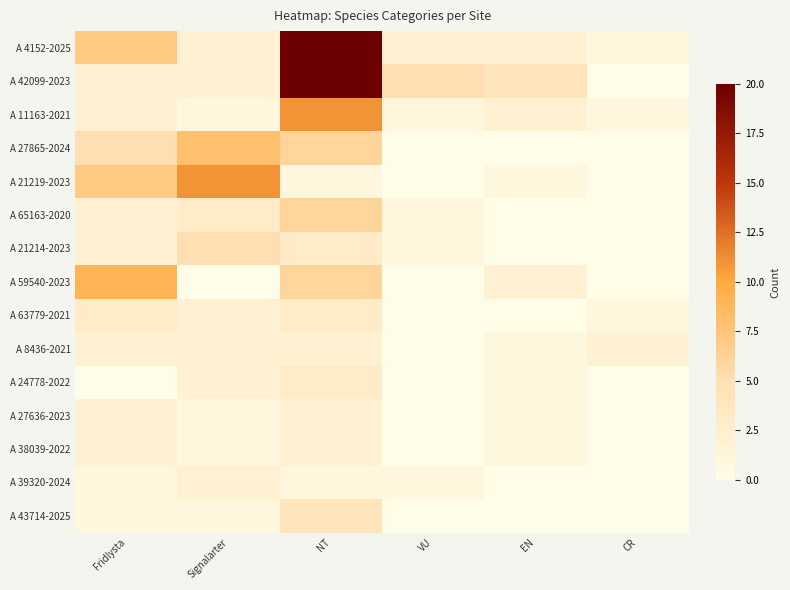

At how many categories does at least one series exceed 15?

1